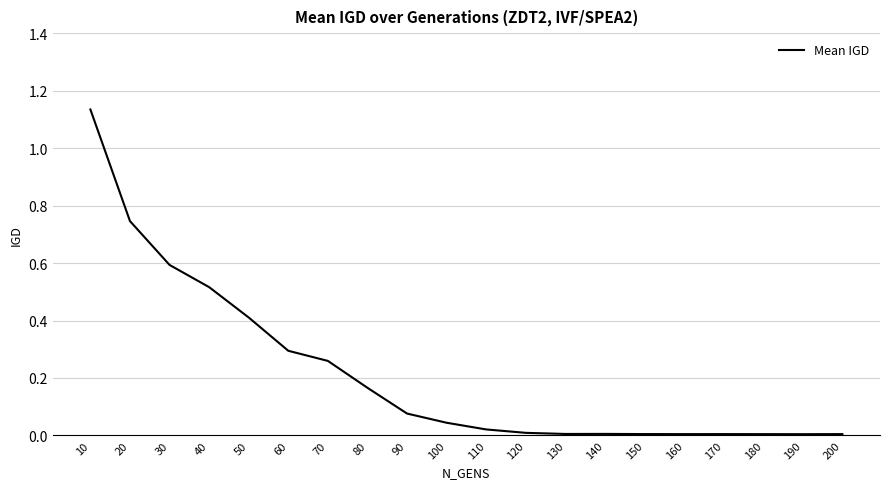

The value at 70 is 0.4. True or false?

False